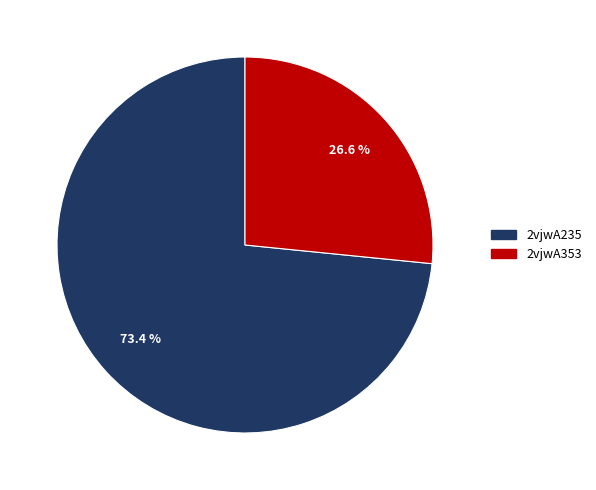

True or false: 2vjwA353 accounts for 39% of the total.

False